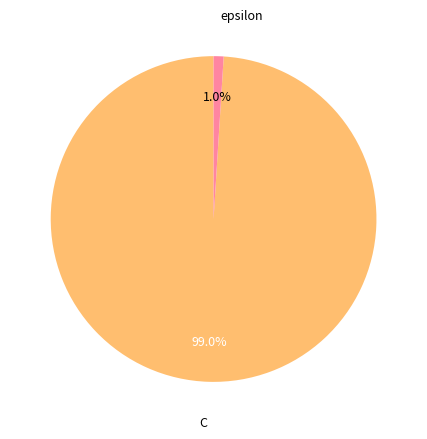

Does any single category account for the majority?

Yes